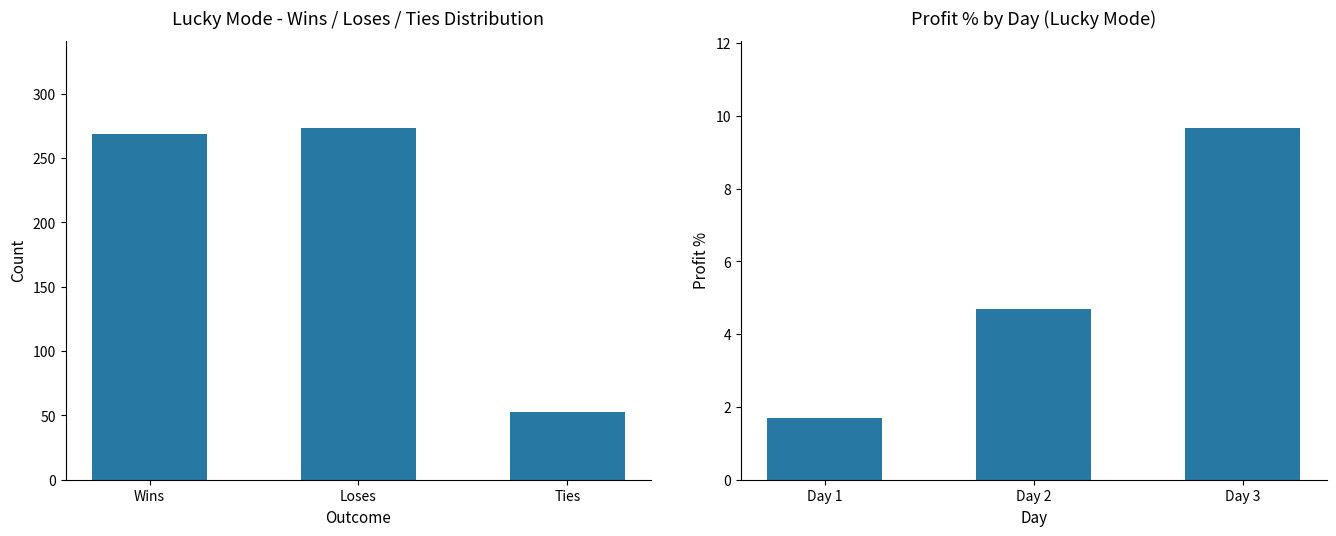

At which label does Count reach its minimum?

Ties